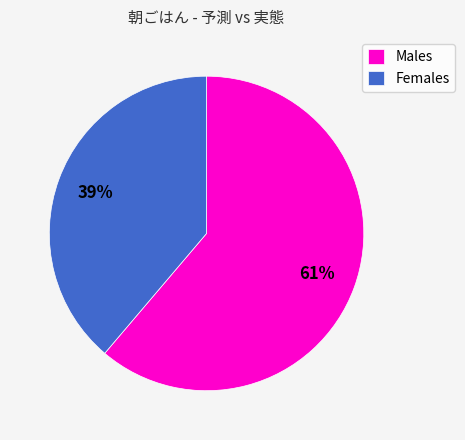

Does any single category account for the majority?

Yes